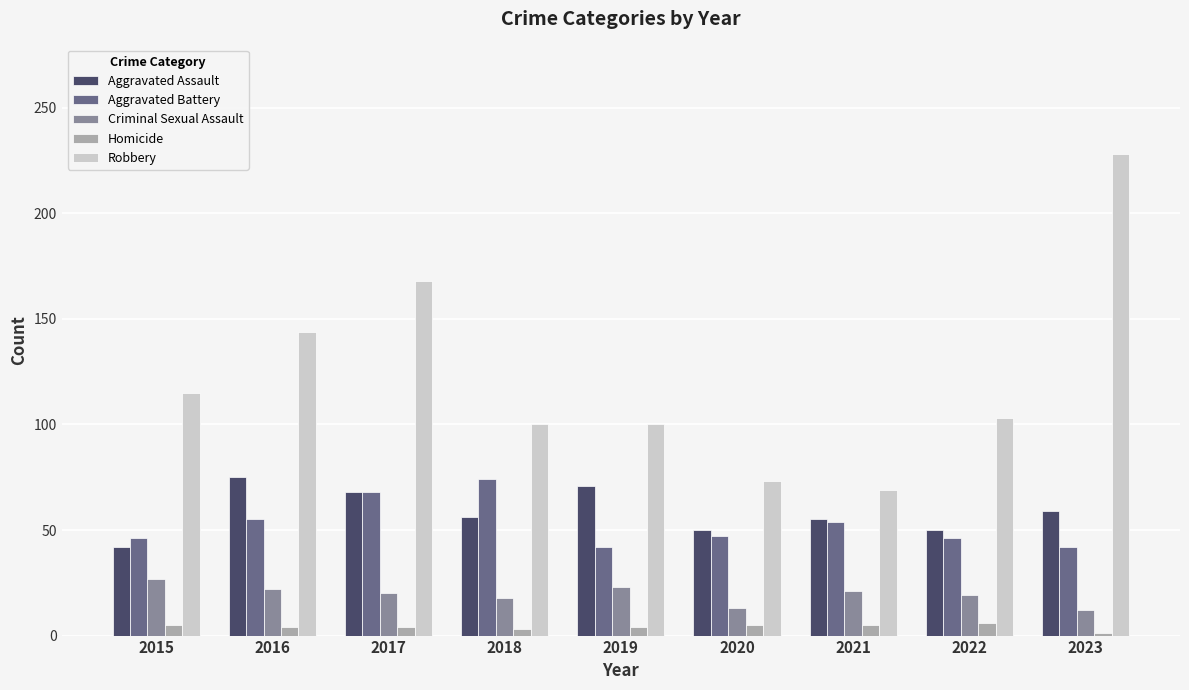

How many bars are there in total?

45